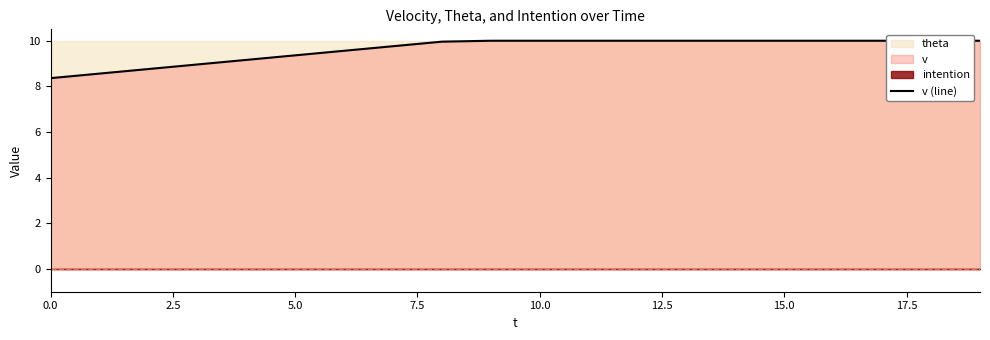

What is the average value?

9.6